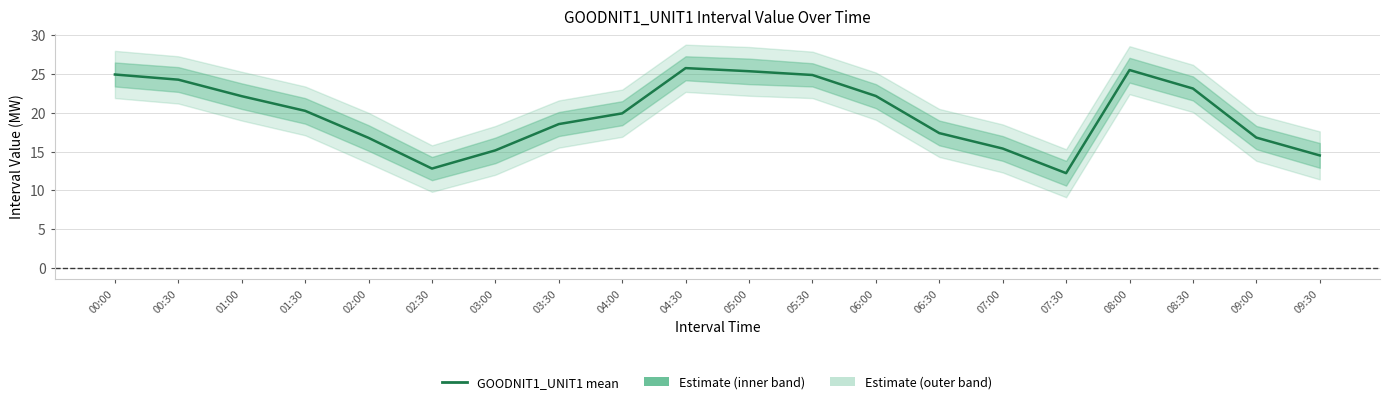

List the labels in order of value, largest first.

04:30, 08:00, 05:00, 00:00, 05:30, 00:30, 08:30, 06:00, 01:00, 01:30, 04:00, 03:30, 06:30, 09:00, 02:00, 07:00, 03:00, 09:30, 02:30, 07:30